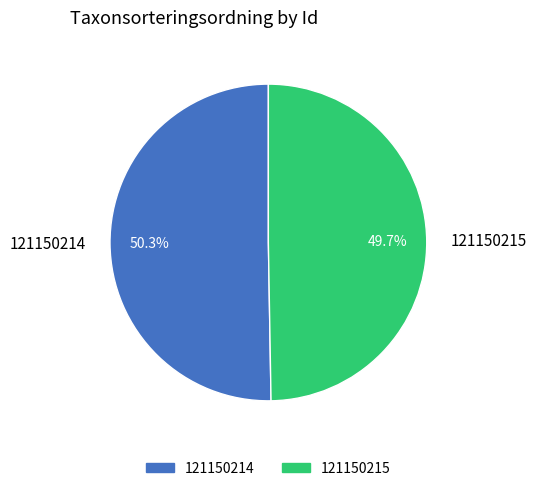

Do 121150215 and 121150214 together represent more than half of the pie?

Yes